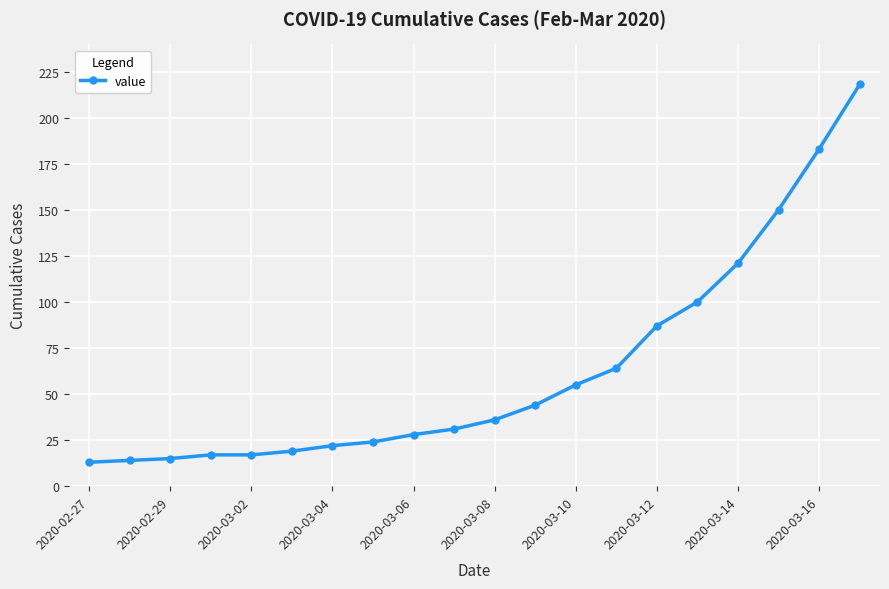

Reading left to right, extract all data points from this chart.

13	14	15	17	17	19	22	24	28	31	36	44	55	64	87	100	121	150	183	218